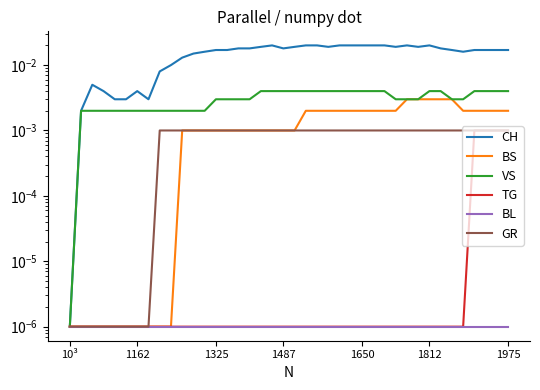

At which label does TG reach its minimum?

10³